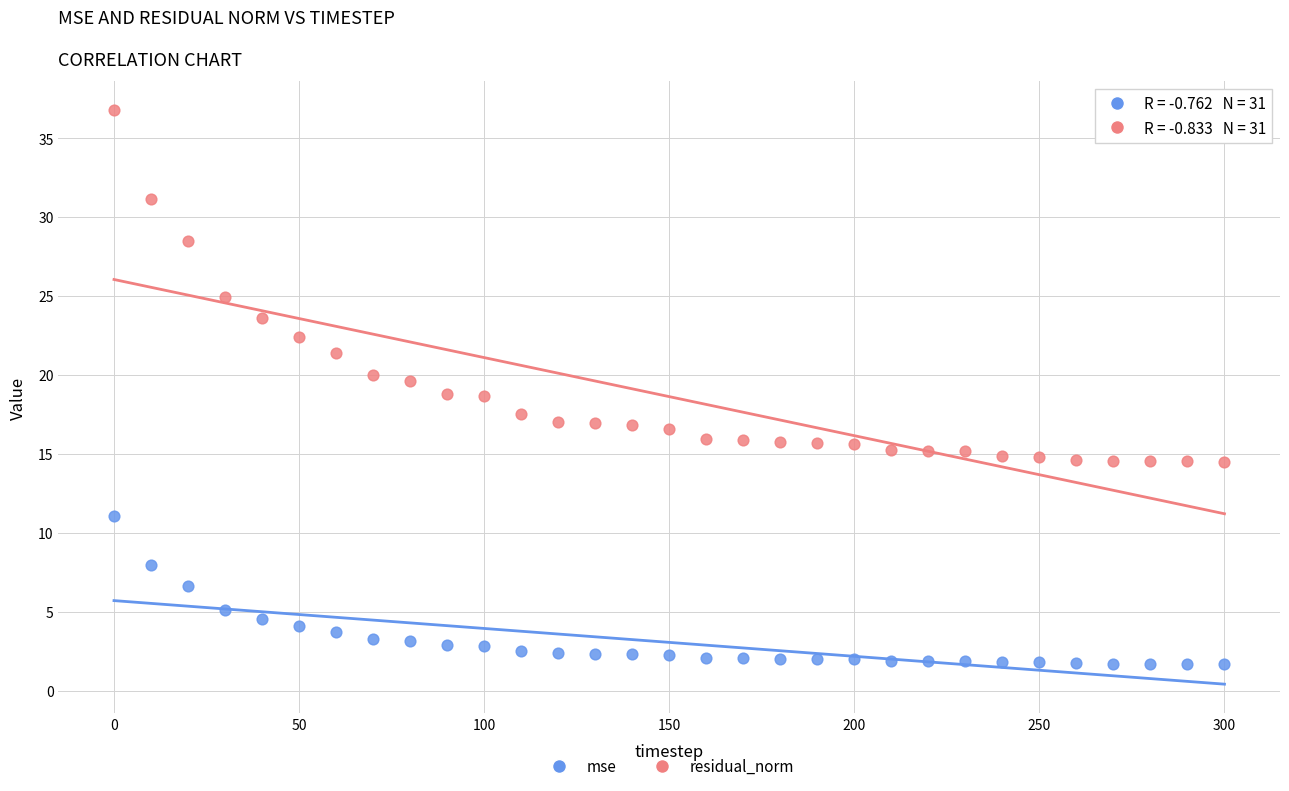

Which series has the largest Y range (max minus min)?

residual_norm